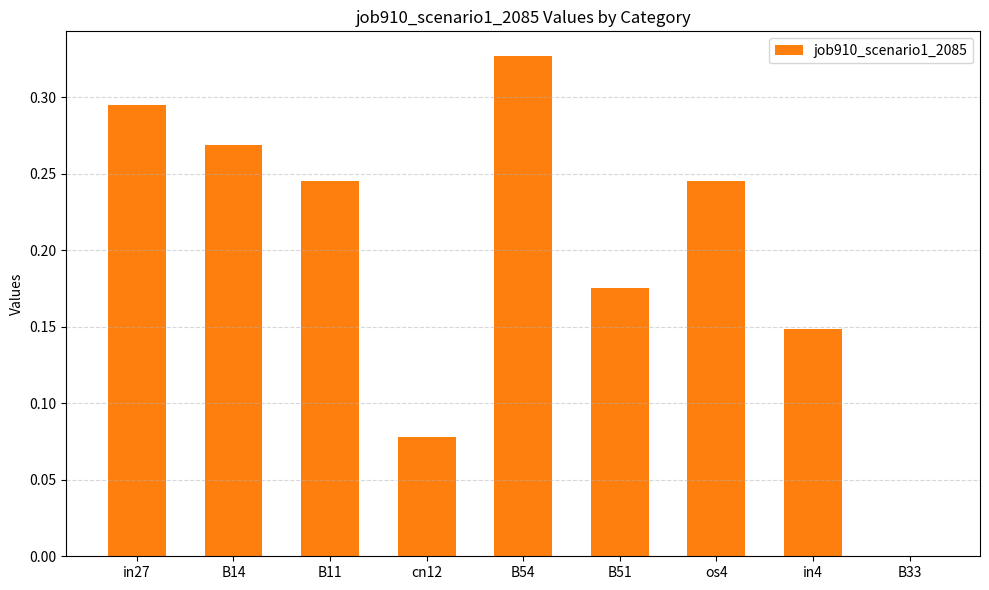

What is the sum of all values?

1.8